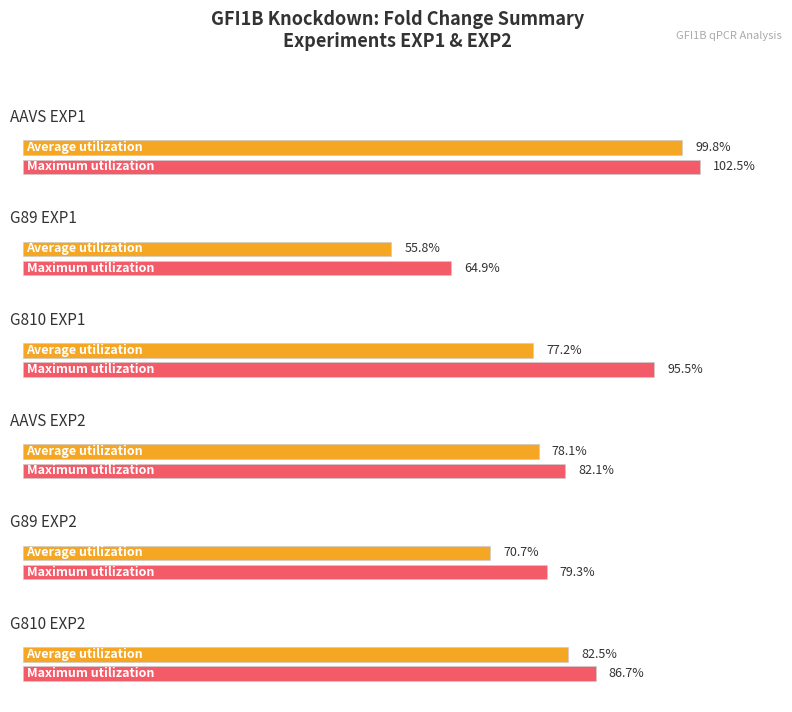

At which label is Fold Change closest to 0?

G89_EXP1